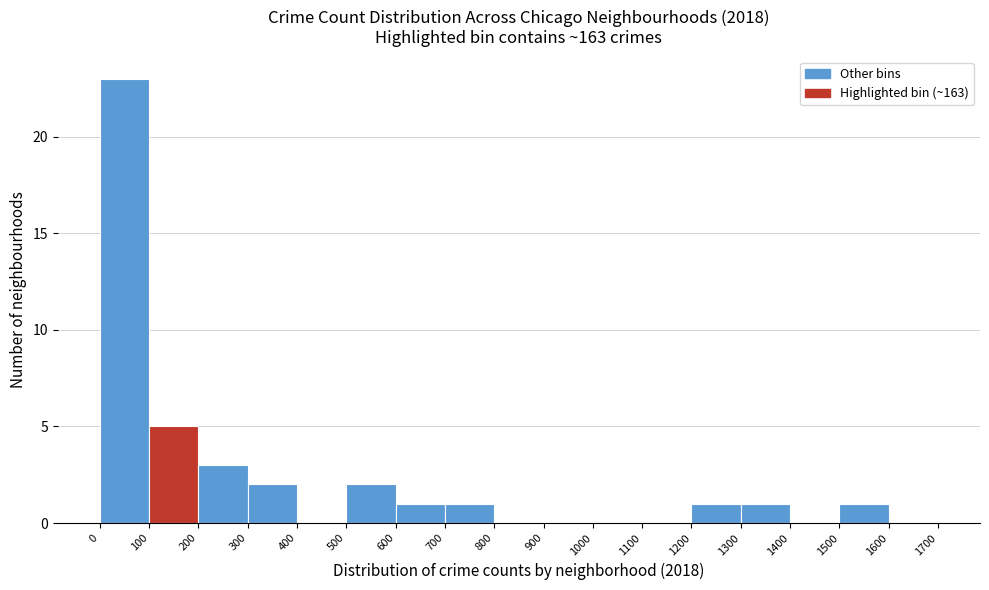

Over which range of the x-axis is the bar tallest?

0 to 100